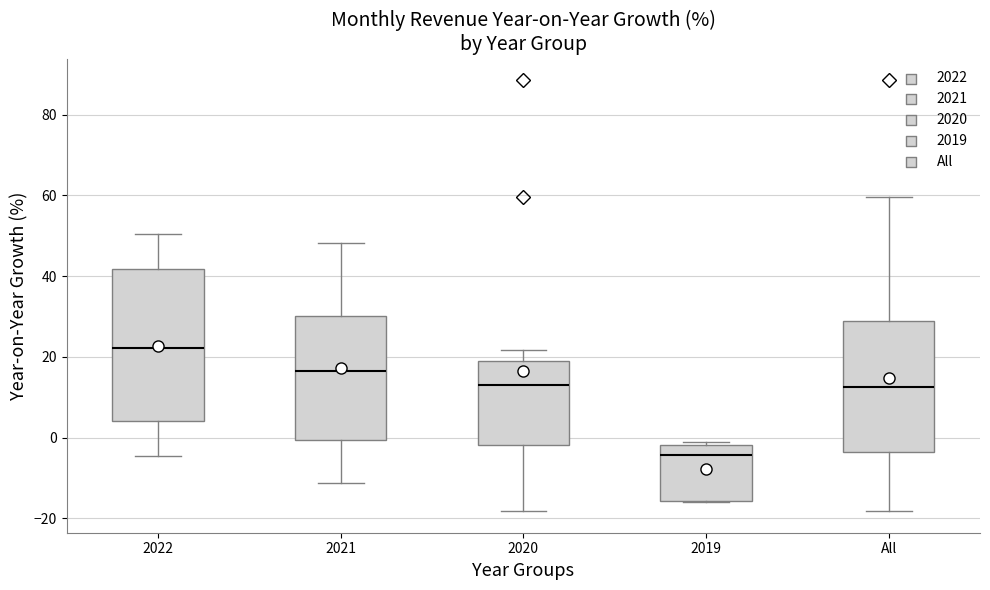

Which box has the lowest median line?

2019